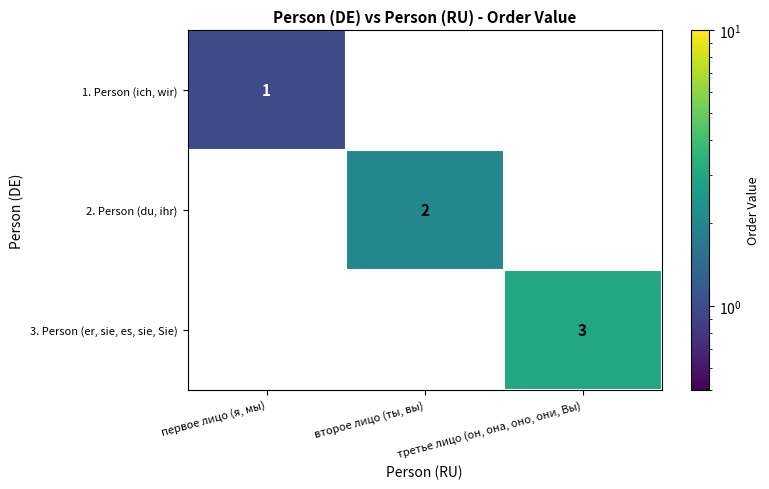

Which has a higher value, первое лицо (я, мы) or второе лицо (ты, вы)?

второе лицо (ты, вы)